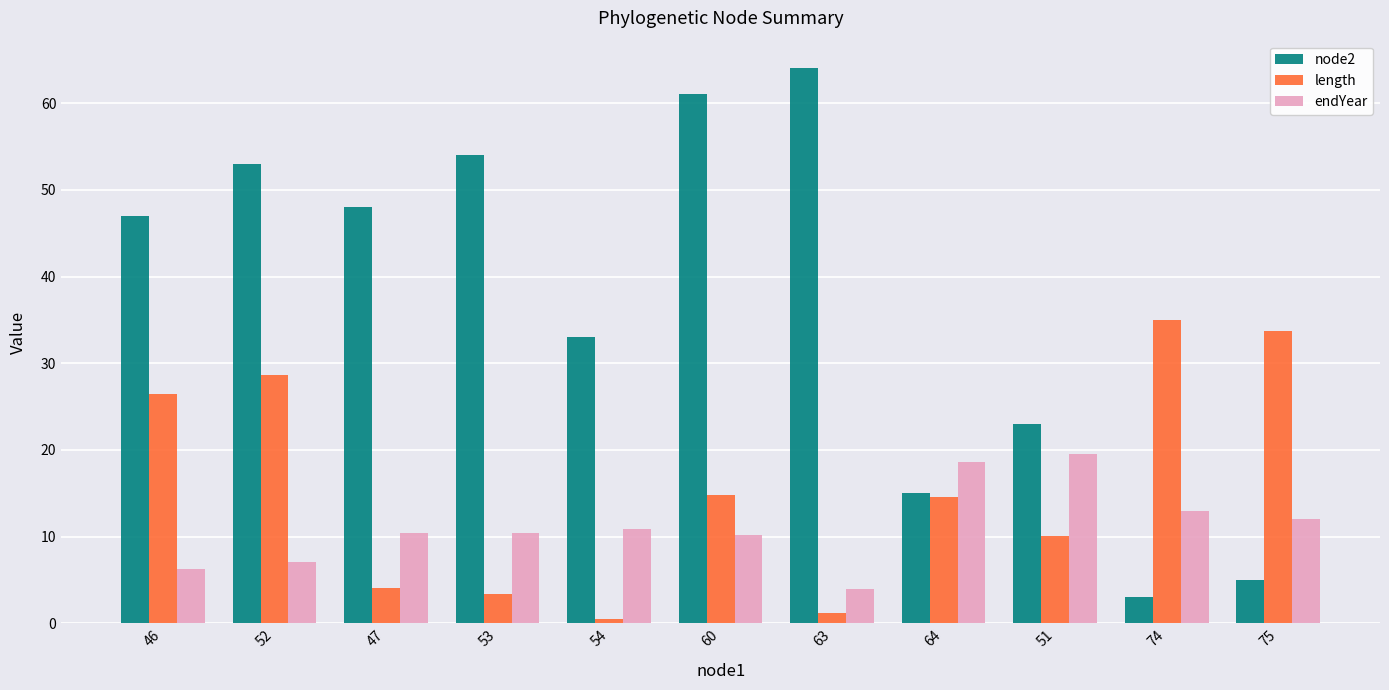

Which category has the lowest value in the length series?

54